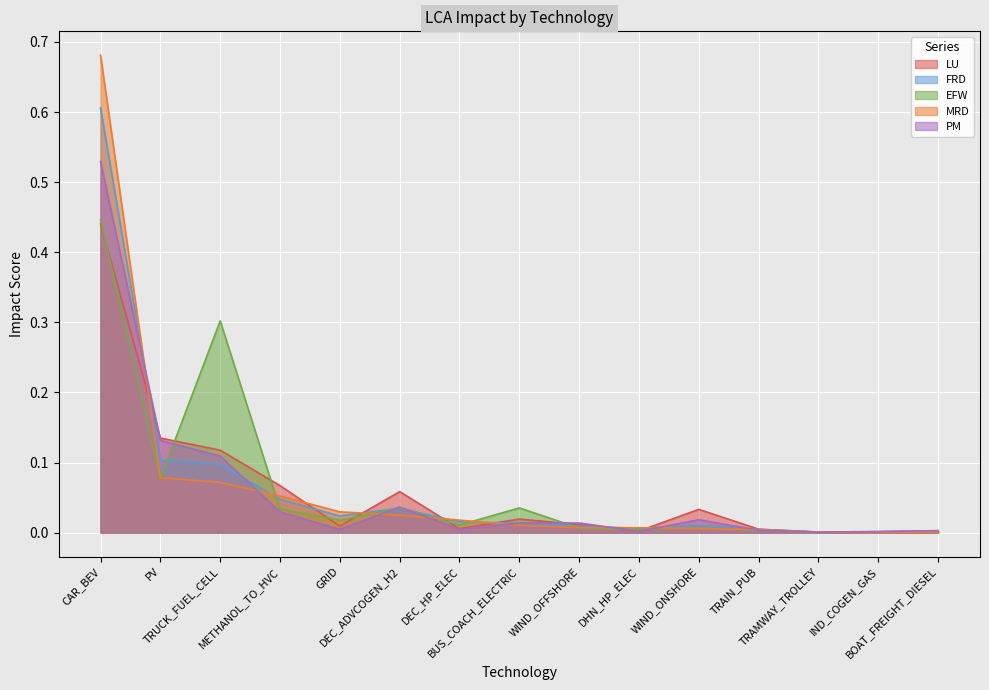

How many lines are shown in the chart?

5